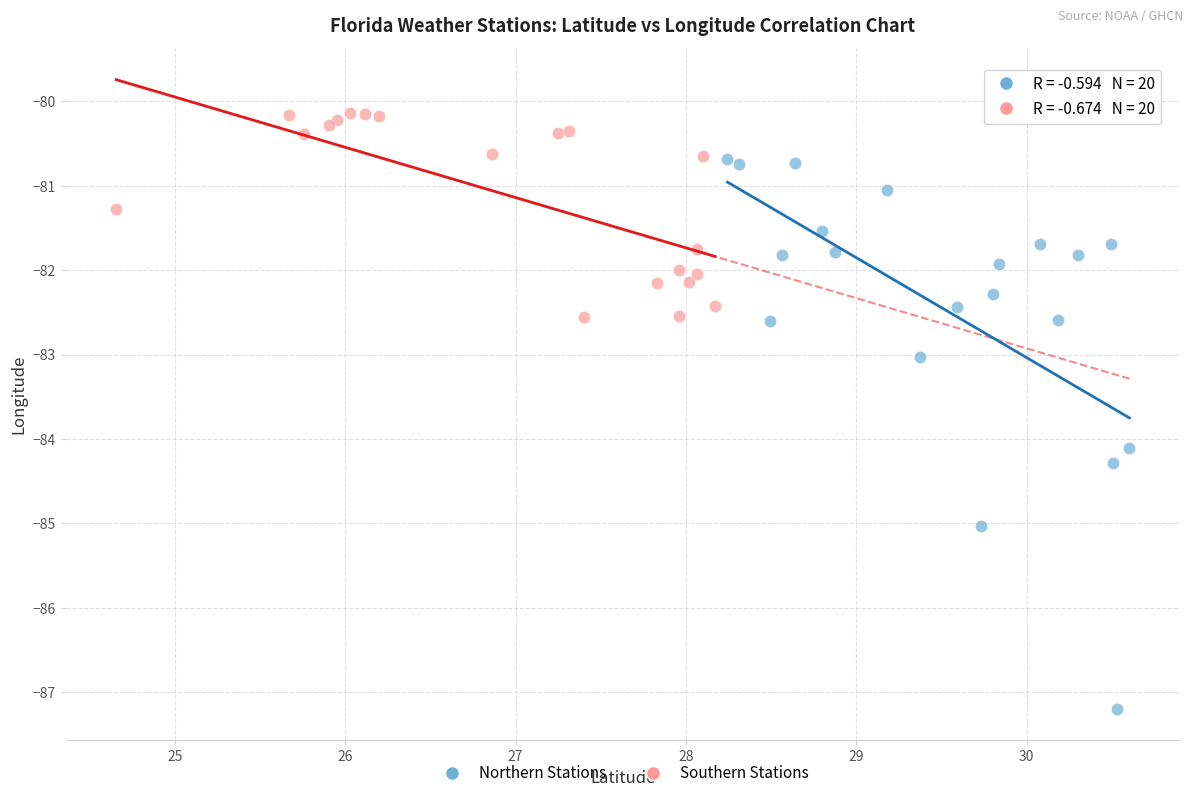

What are all the series names shown in the legend?

Northern Stations, Southern Stations